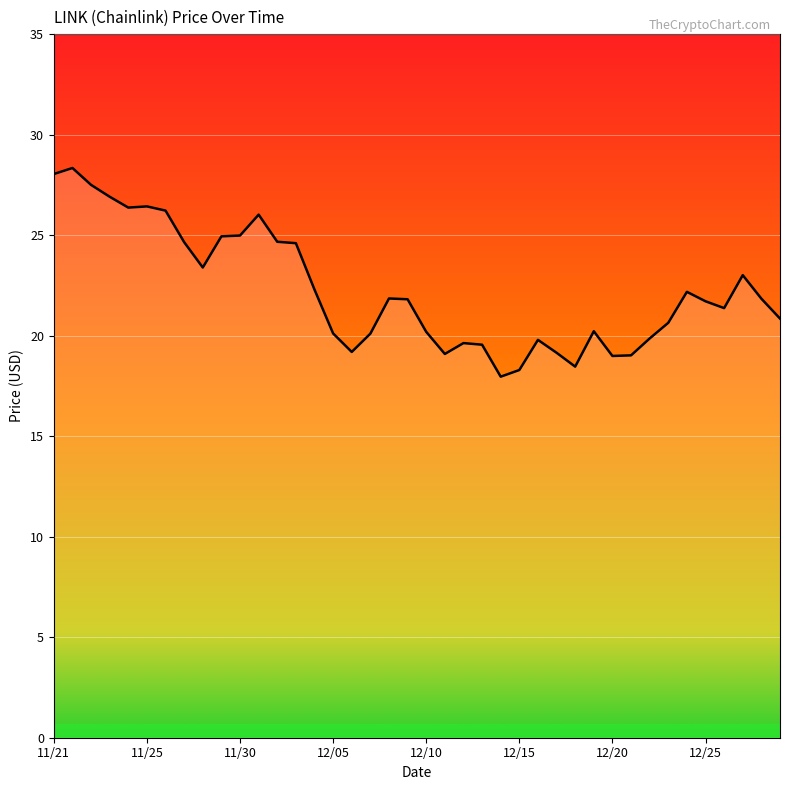

What is the sum of all values?

890.2